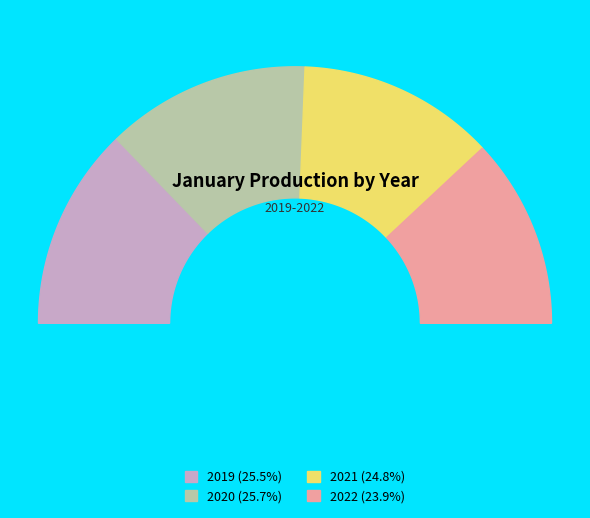

How many segments does this pie chart have?

4